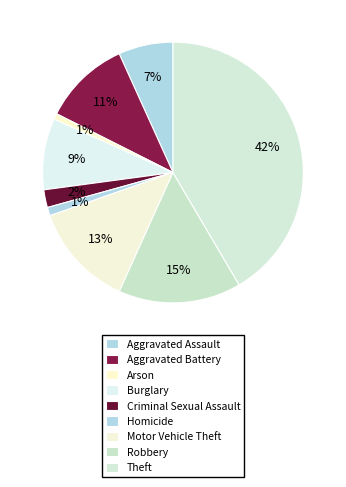

What percentage is the Robbery slice, to the nearest percent?

15%